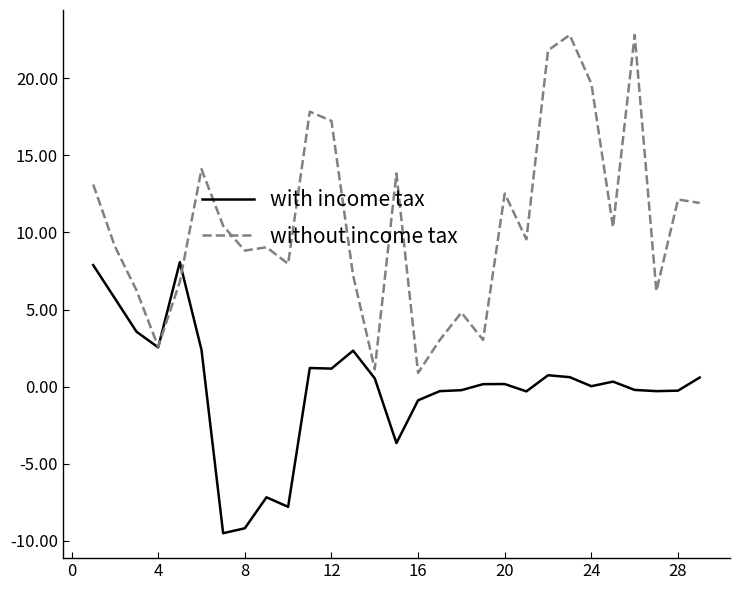

True or false: with income tax and without income tax cross at least once.

True